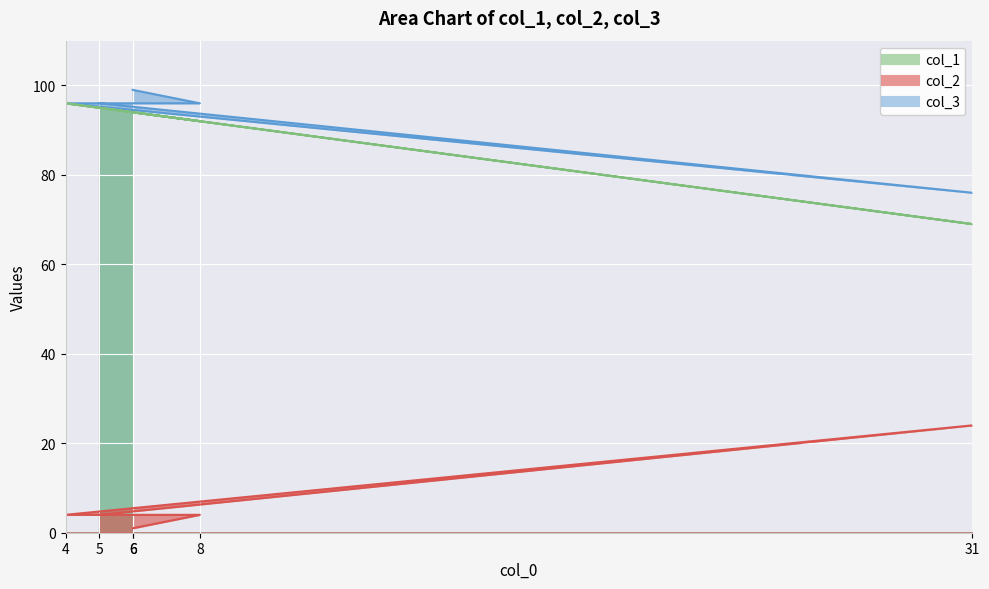

How many lines are shown in the chart?

3